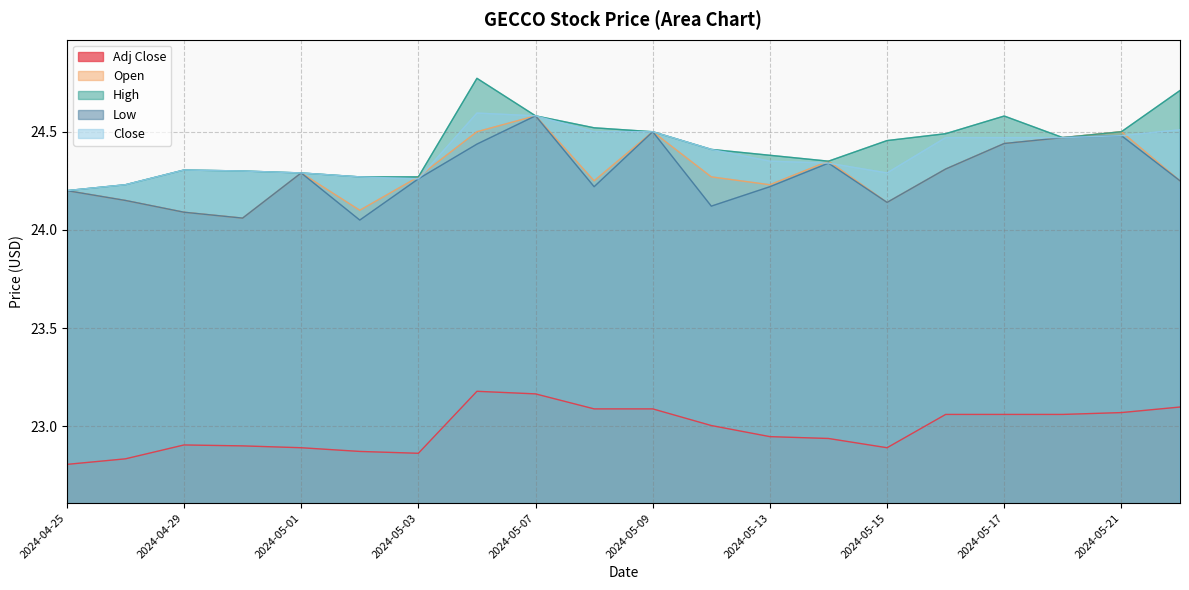

How many lines are shown in the chart?

5